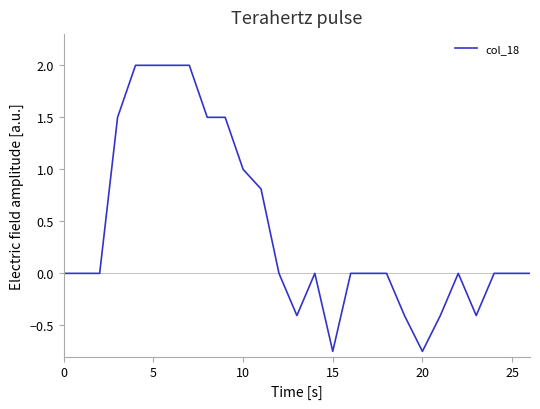

What is the maximum value shown in the chart?

2.0